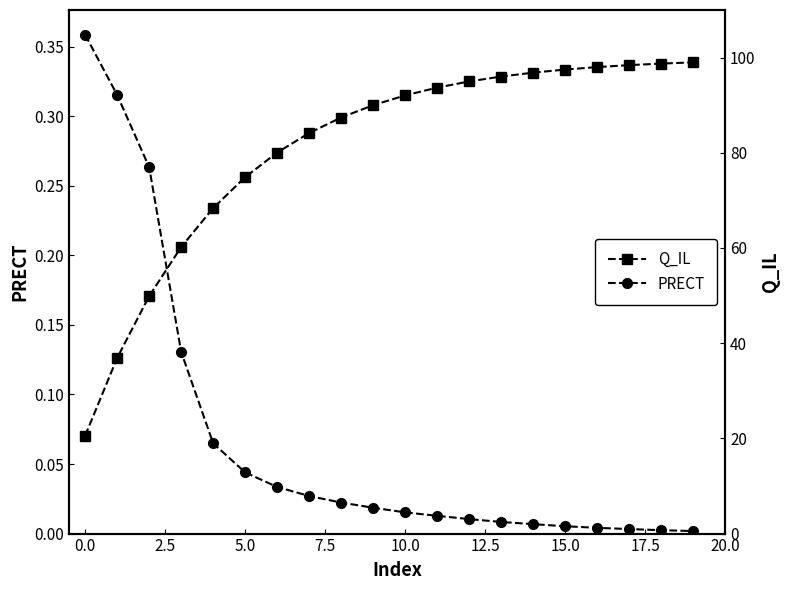

Where is PRECT nearest to the value 0?

19